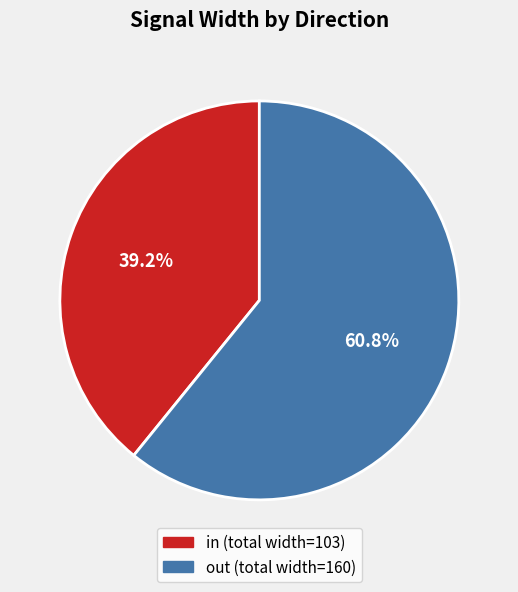

Is there any slice that represents more than half of the pie?

Yes